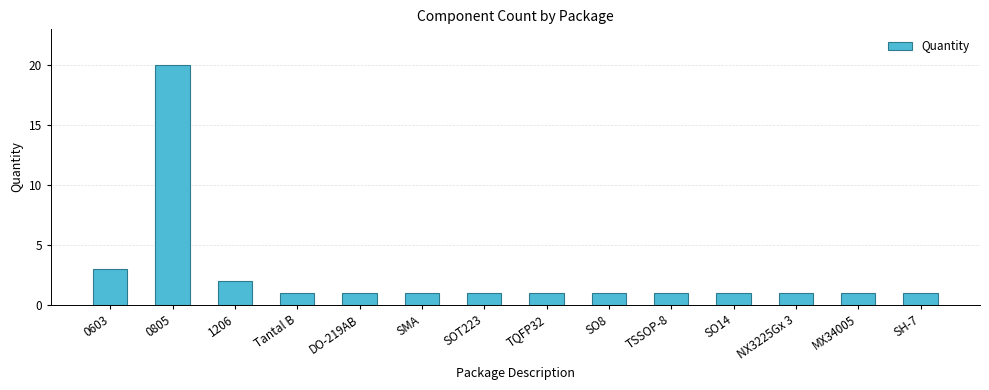

Which label corresponds to the largest value in the chart?

0805